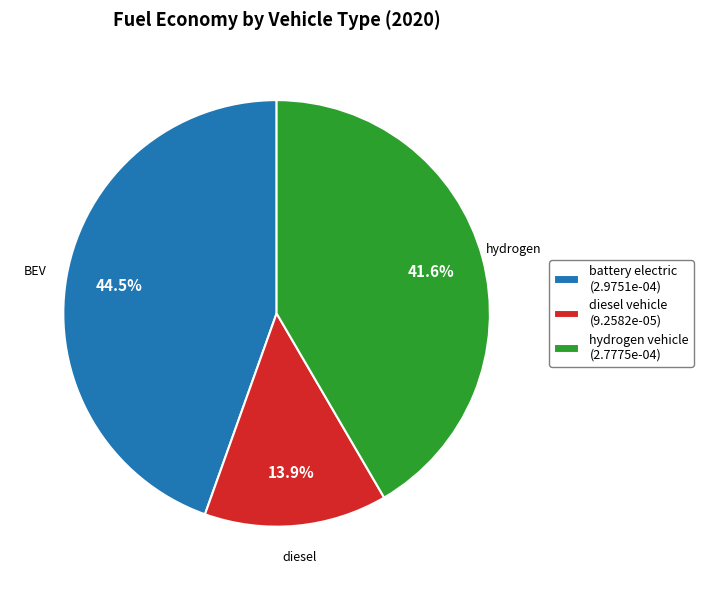

How many segments does this pie chart have?

3